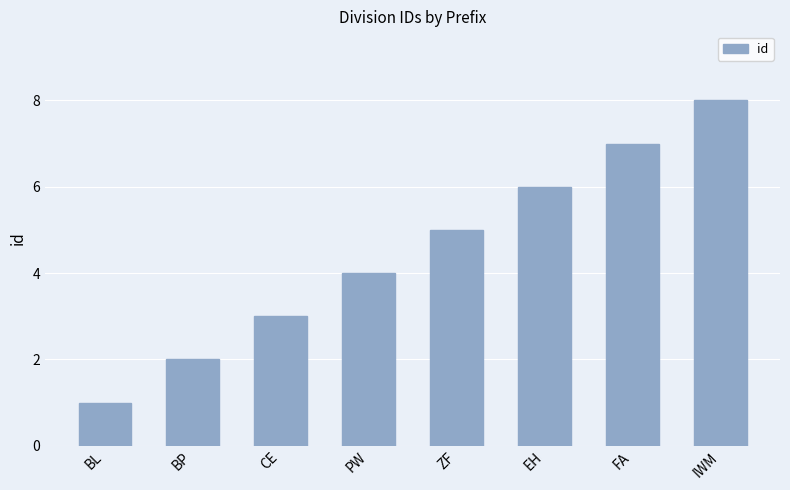

What is the sum of the values at BL and PW?

5